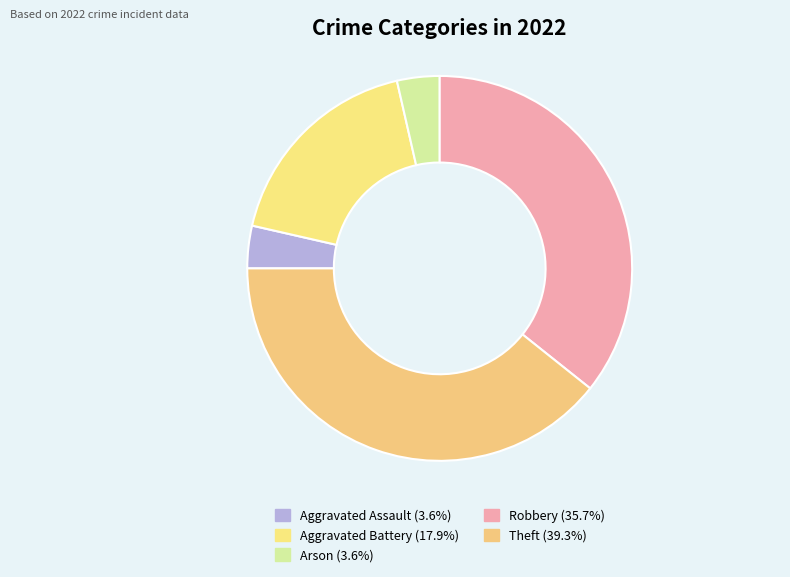

How many segments does this pie chart have?

5